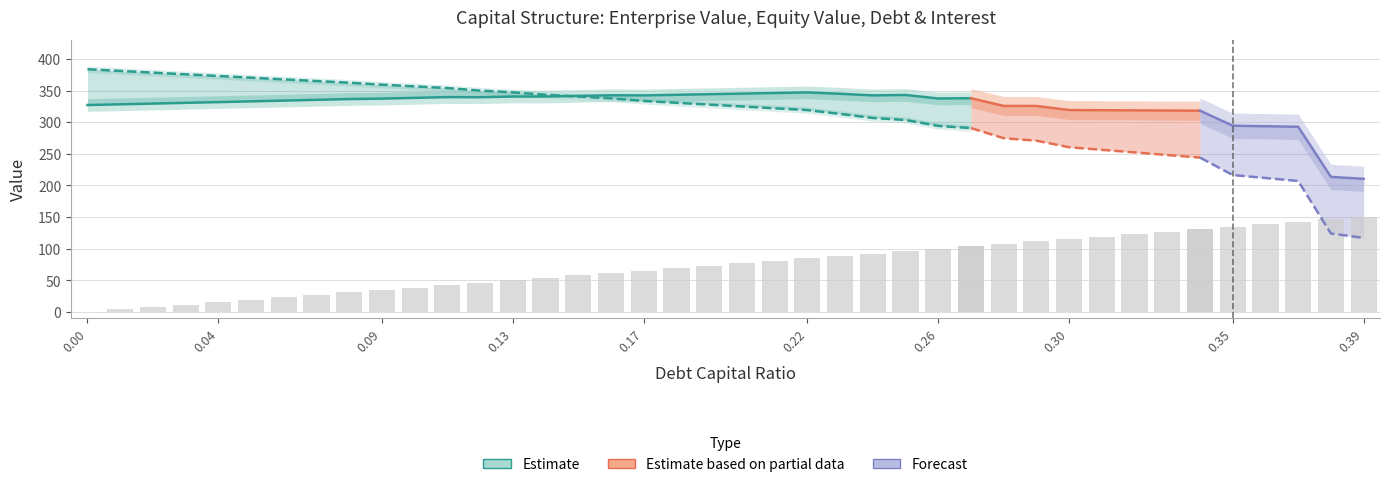

The enterprise_value series shows 345.1 at 0.2. True or false?

True